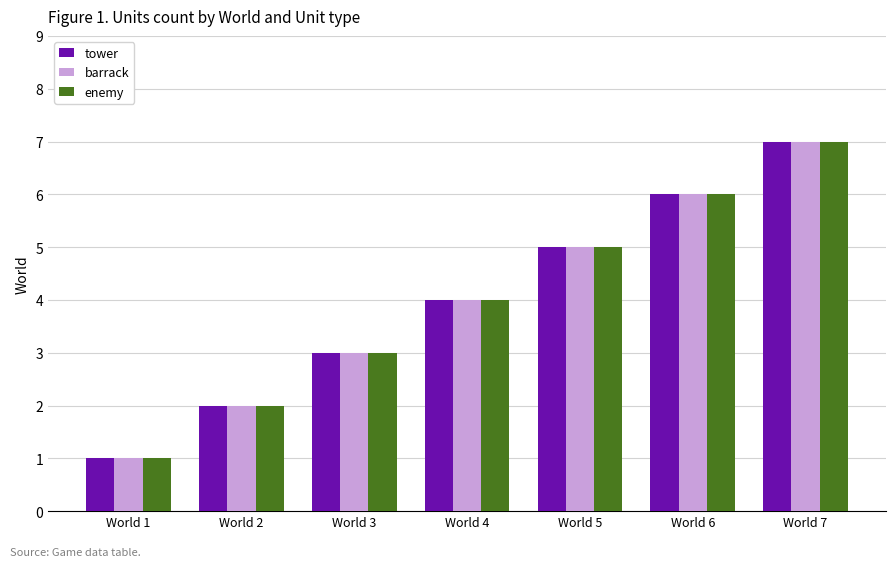

Reading left to right, transcribe all the data shown in this chart.

tower: World 1=1	World 2=2	World 3=3	World 4=4	World 5=5	World 6=6	World 7=7
barrack: World 1=1	World 2=2	World 3=3	World 4=4	World 5=5	World 6=6	World 7=7
enemy: World 1=1	World 2=2	World 3=3	World 4=4	World 5=5	World 6=6	World 7=7